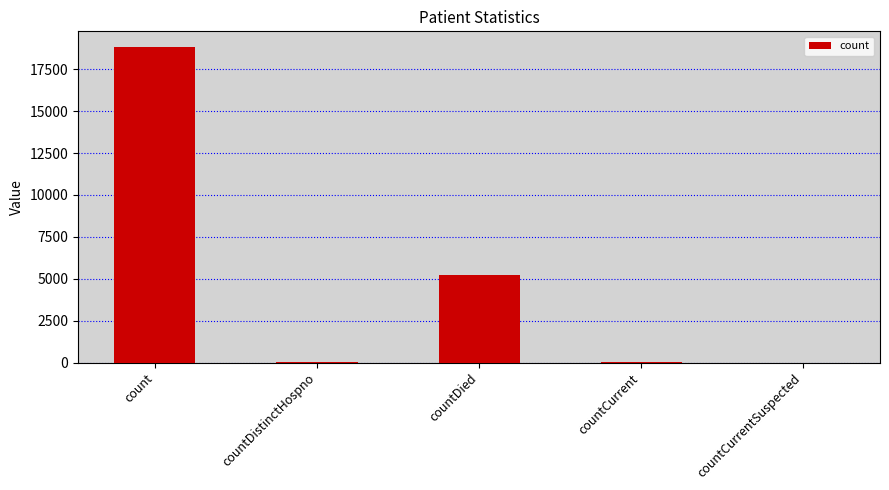

What is the sum of all values?

24098